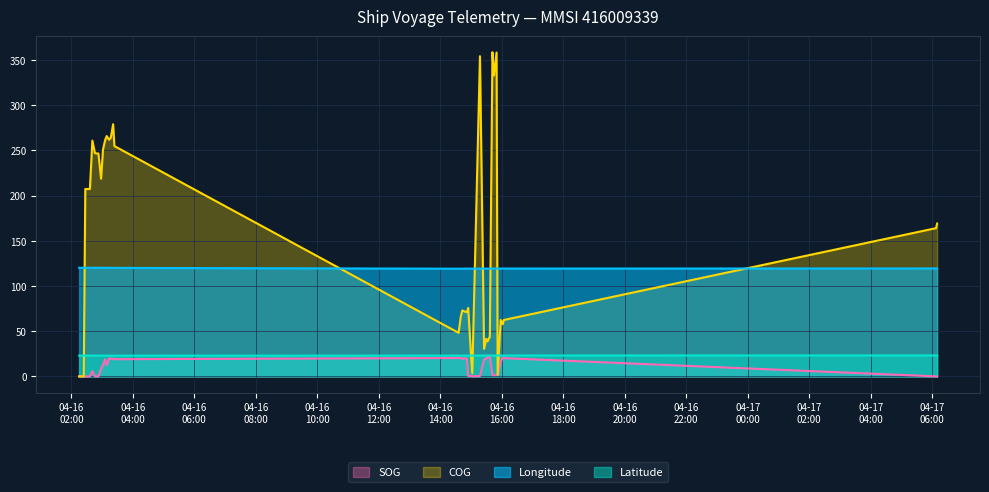

How many lines are shown in the chart?

4